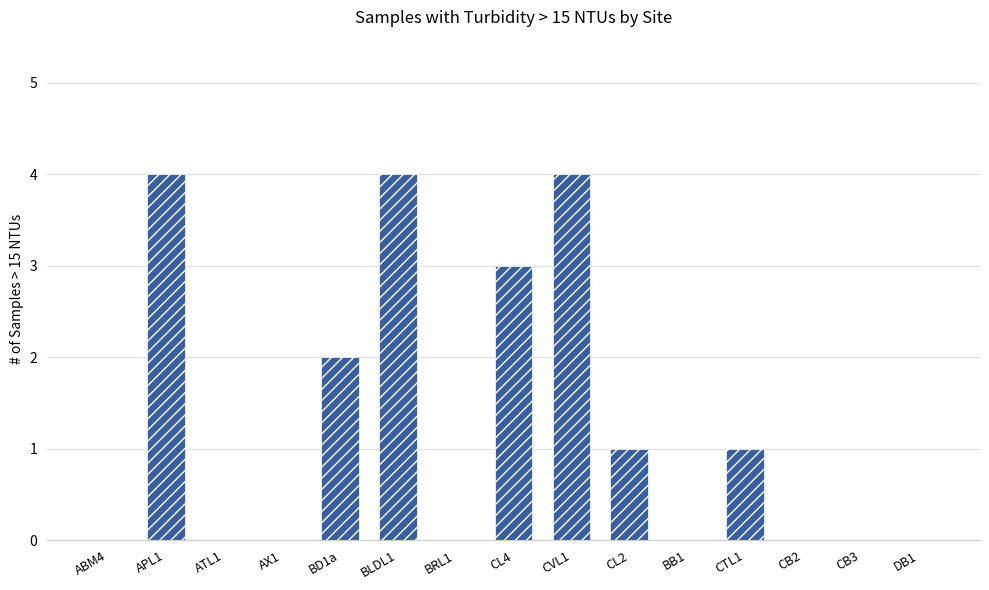

Reading left to right, transcribe all the data shown in this chart.

ABM4=0	APL1=4	ATL1=0	AX1=0	BD1a=2	BLDL1=4	BRL1=0	CL4=3	CVL1=4	CL2=1	BB1=0	CTL1=1	CB2=0	CB3=0	DB1=0